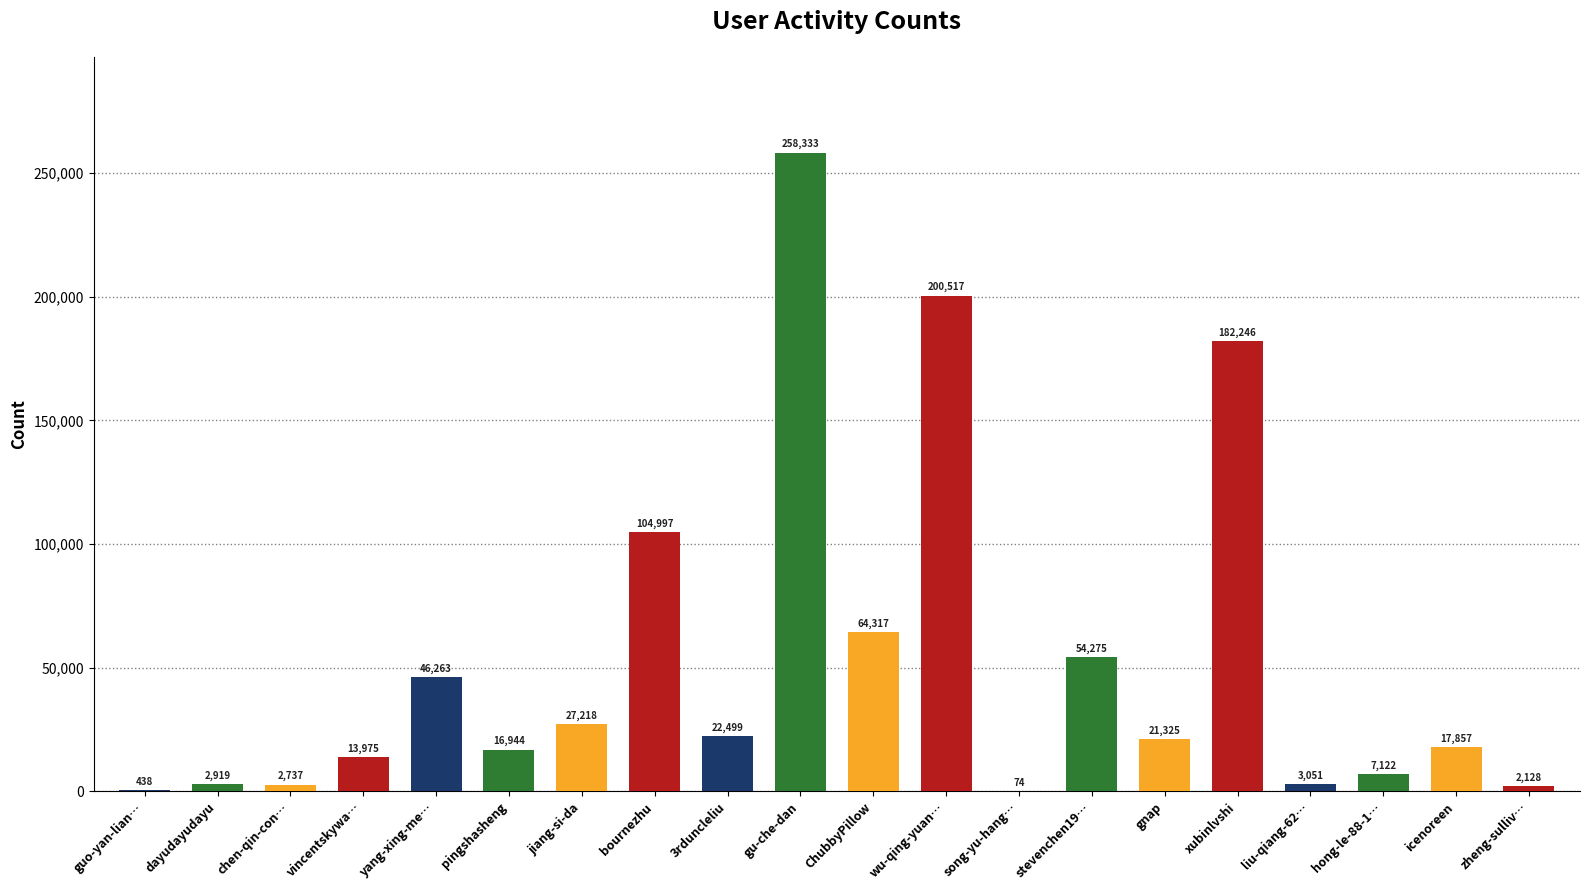

What is the change in value from bournezhu to ChubbyPillow?

-40680